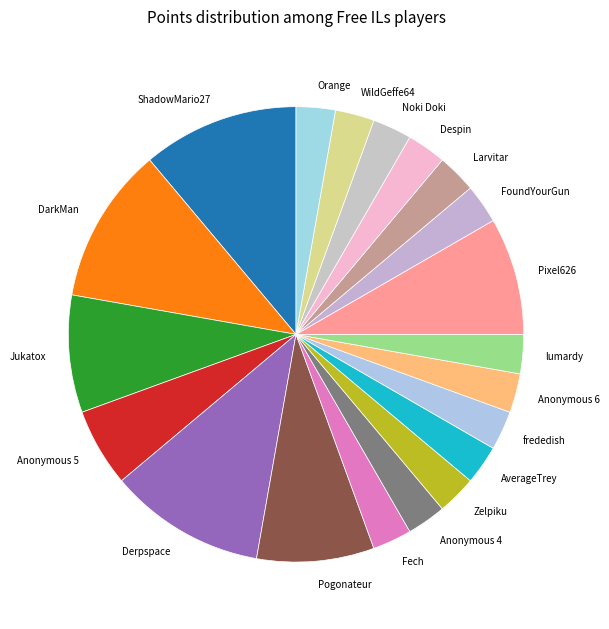

Is there a majority slice in this chart?

No